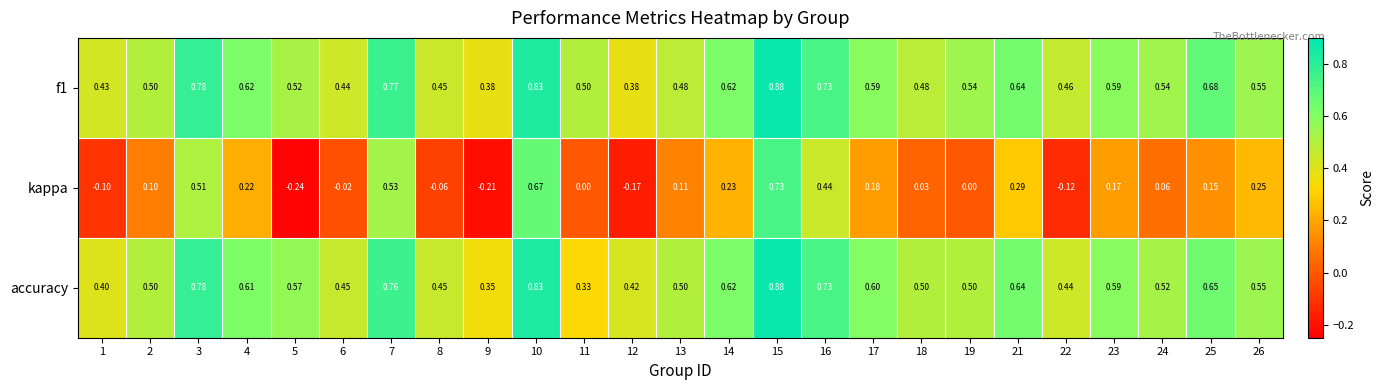

Which series has the widest spread of values?

kappa